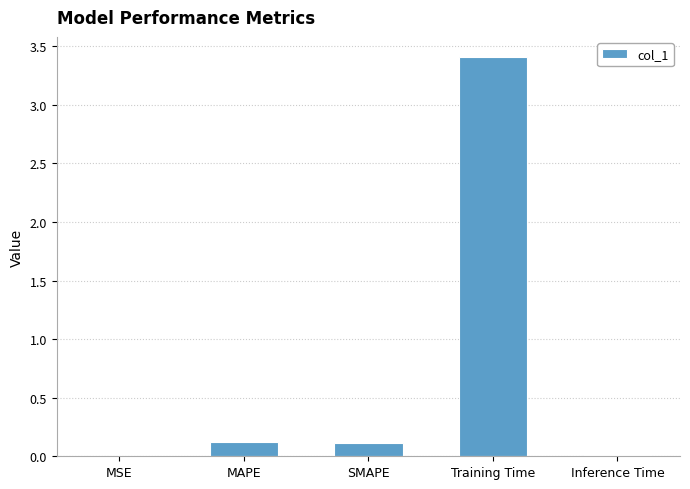

Is it true that the value at MAPE is 0.1?

True